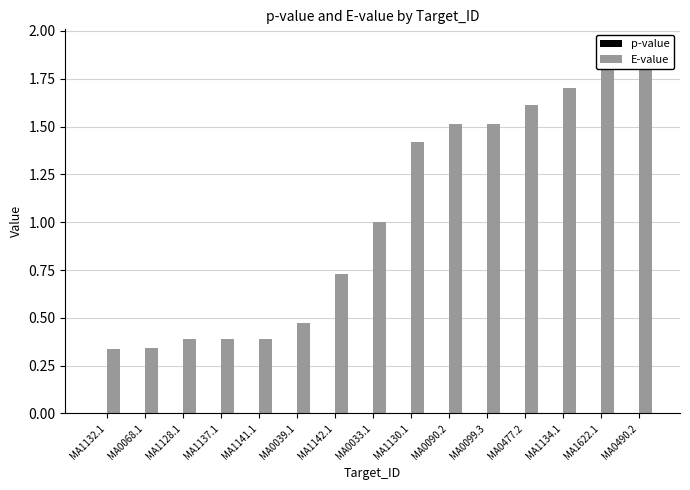

Does the chart contain any negative values?

No